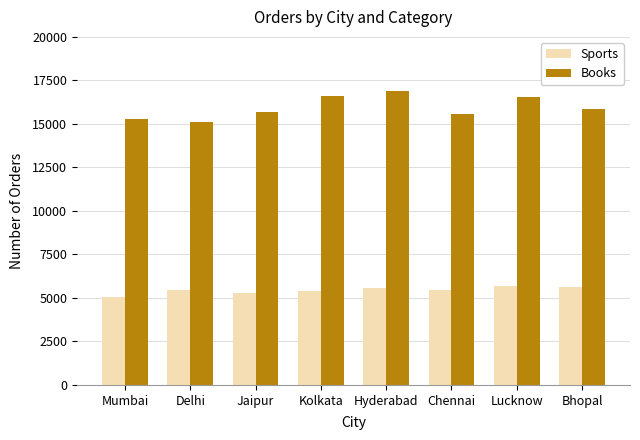

What is the label of the 6th bar from the left?

Chennai